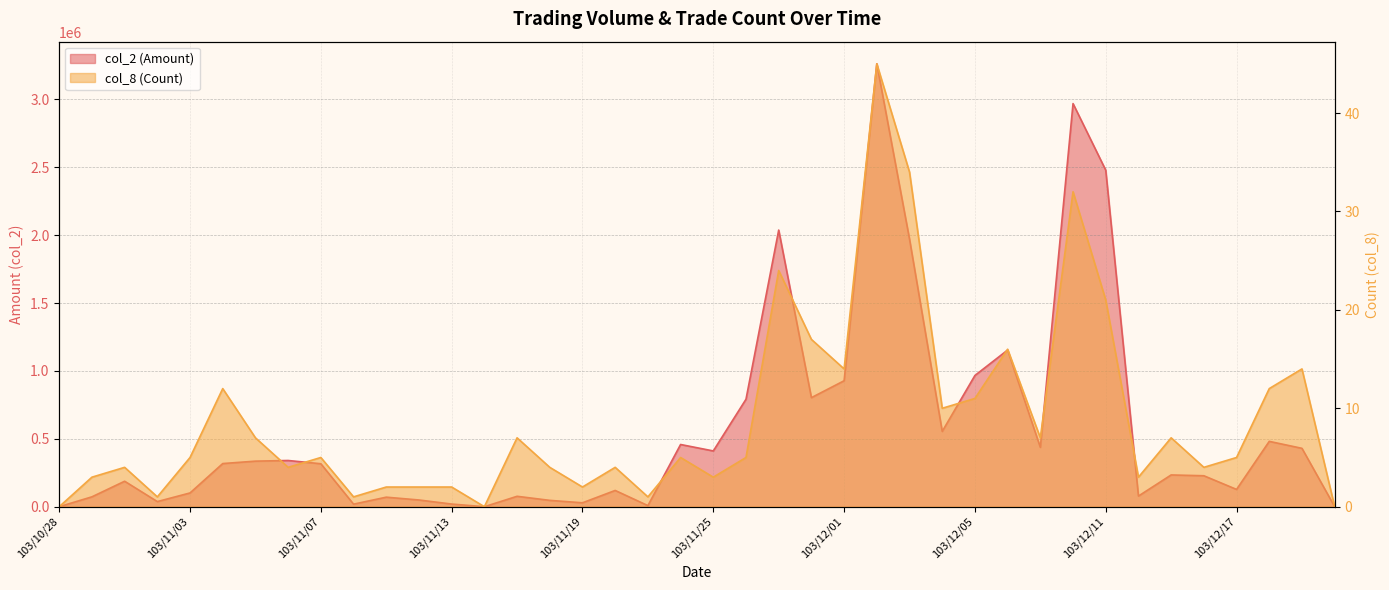

What is the maximum value for col_2 (Amount)?

3261340